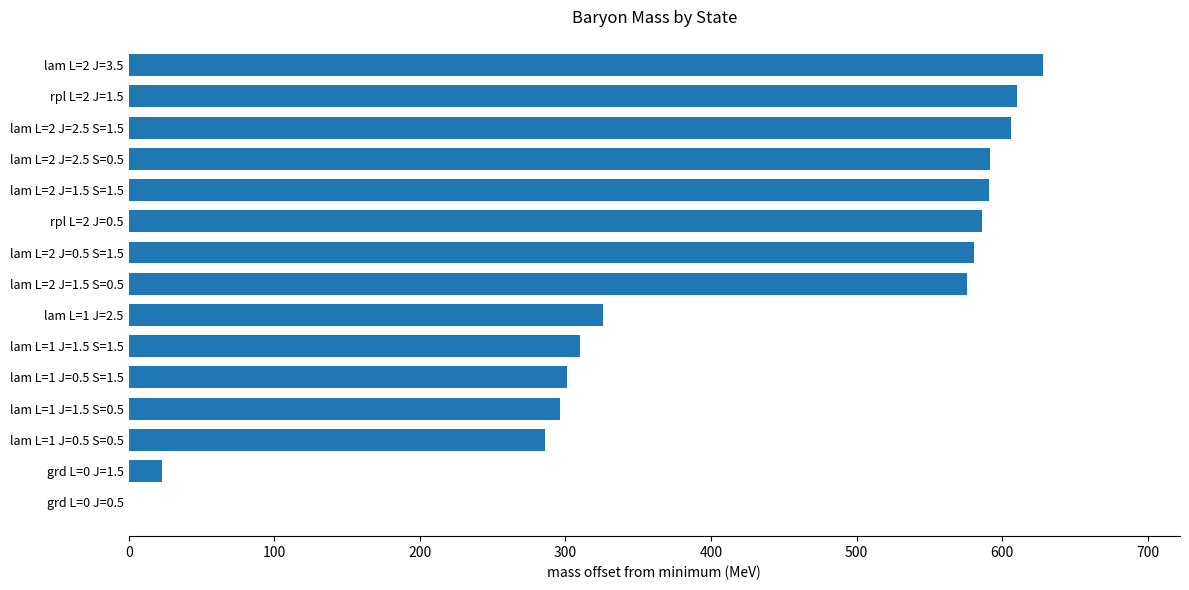

Is it true that the value at grd L=0 J=0.5 is -308?

False